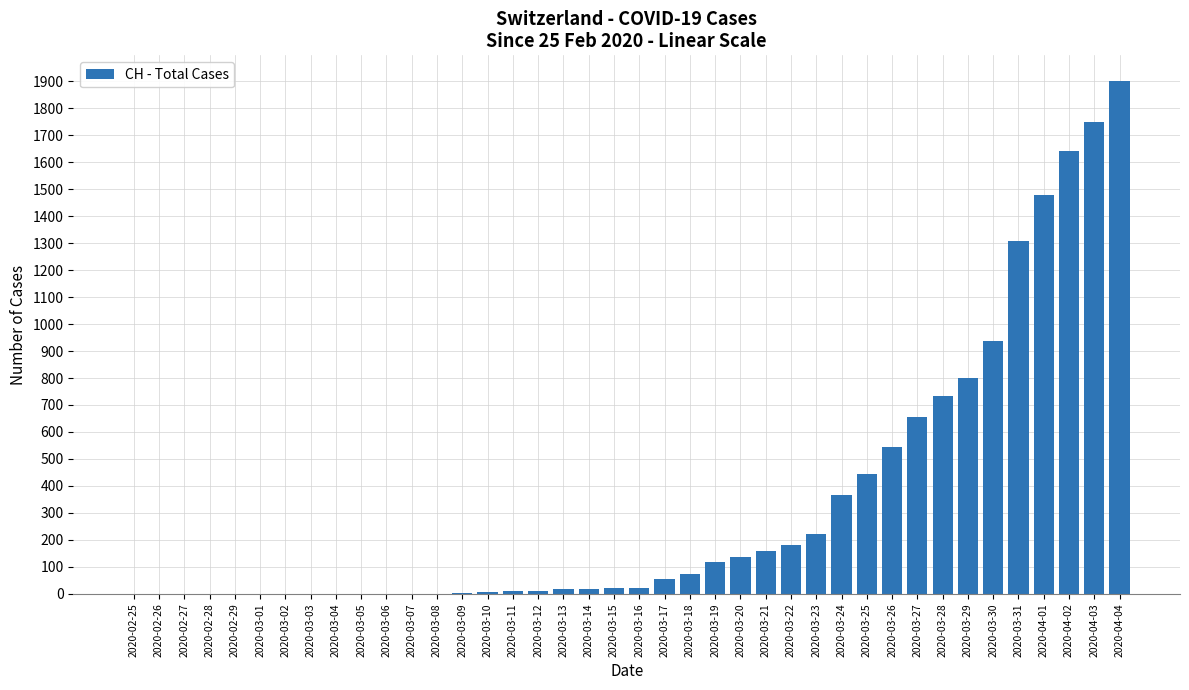

How many distinct data groups are displayed?

1